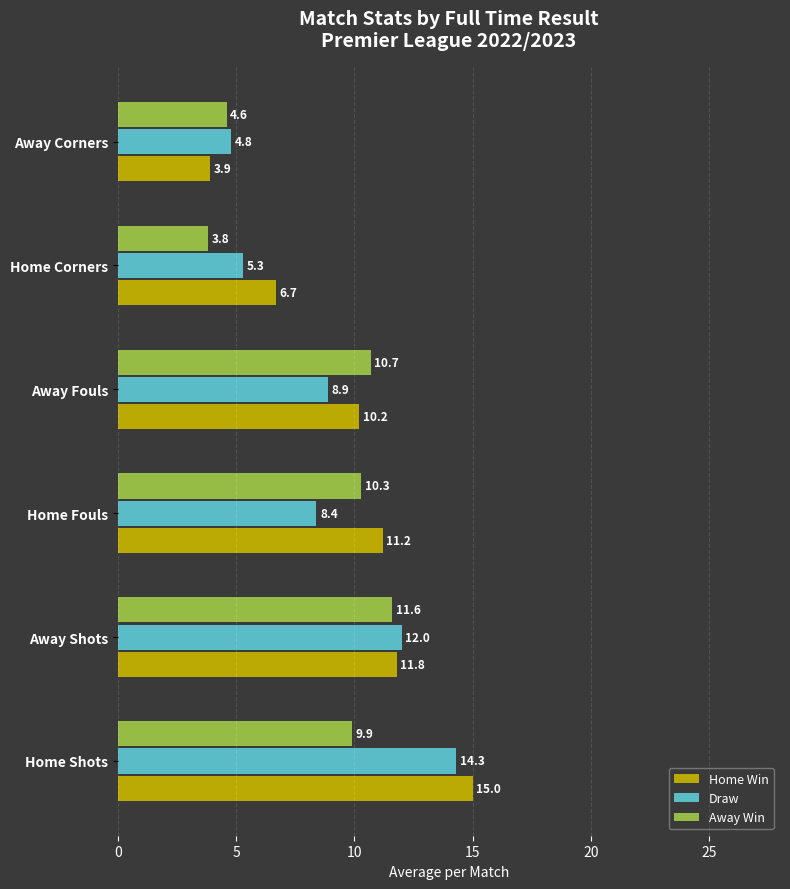

What is the approximate value of Draw at Home Shots?

14.3